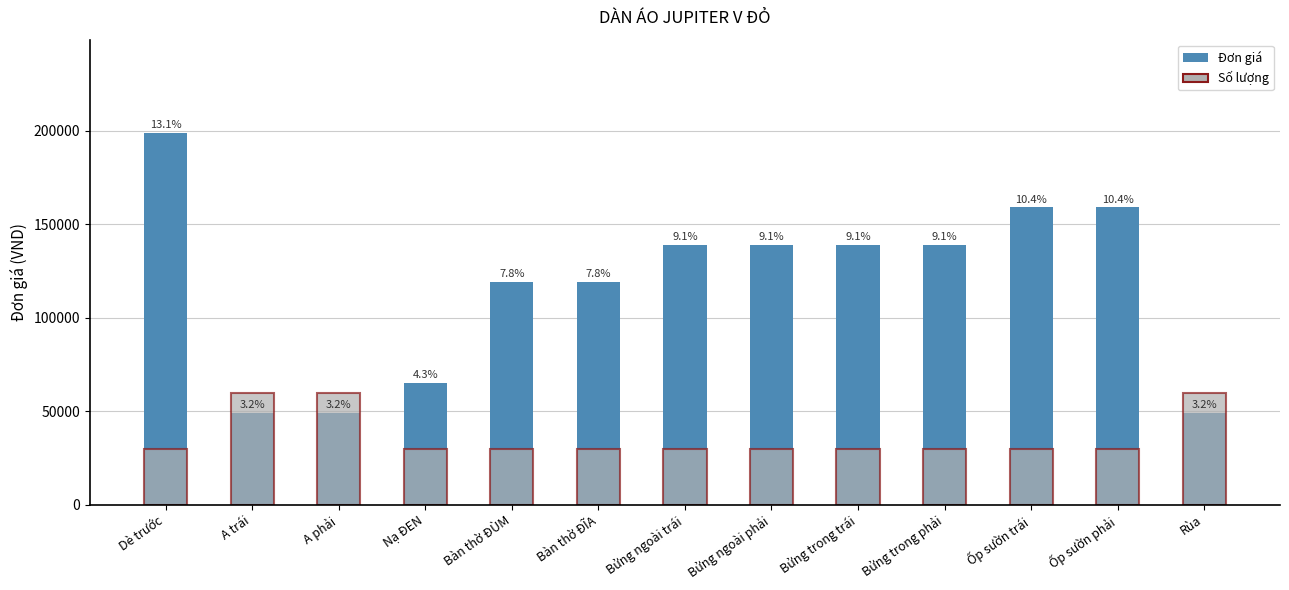

What is the difference between the Đơn giá values at Nạ ĐEN and Dè trước?

133999.8